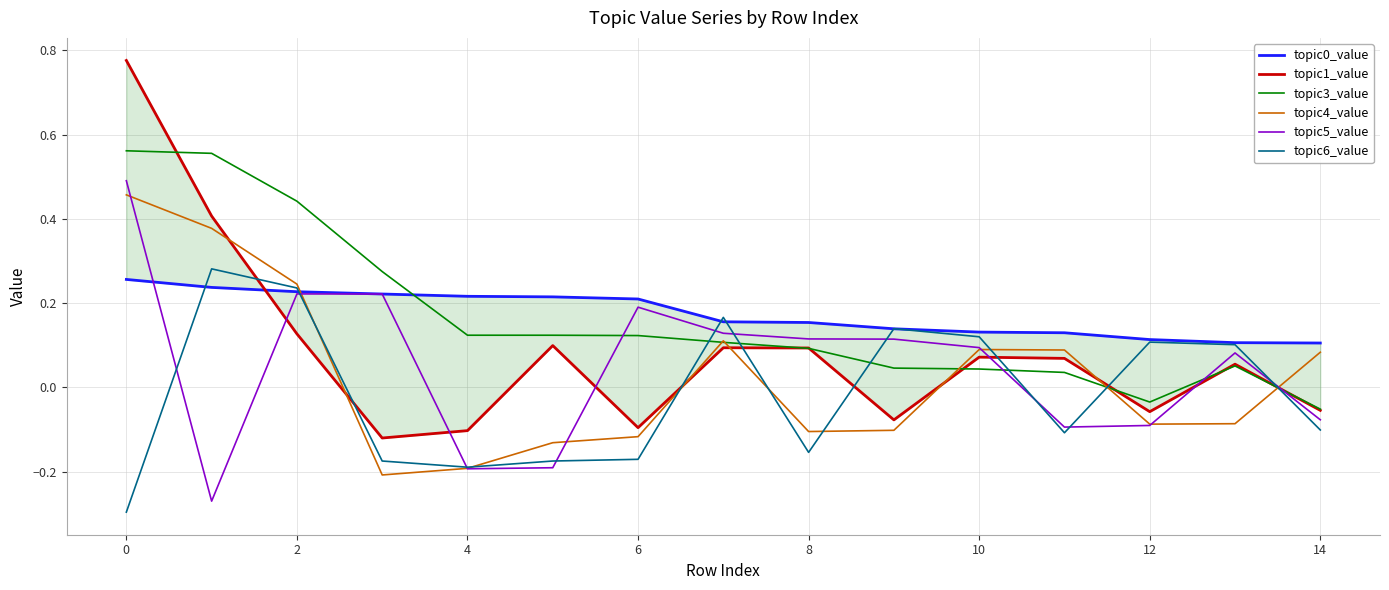

In topic1_value, how many points are lower than both neighbors (excluding endpoints)?

4